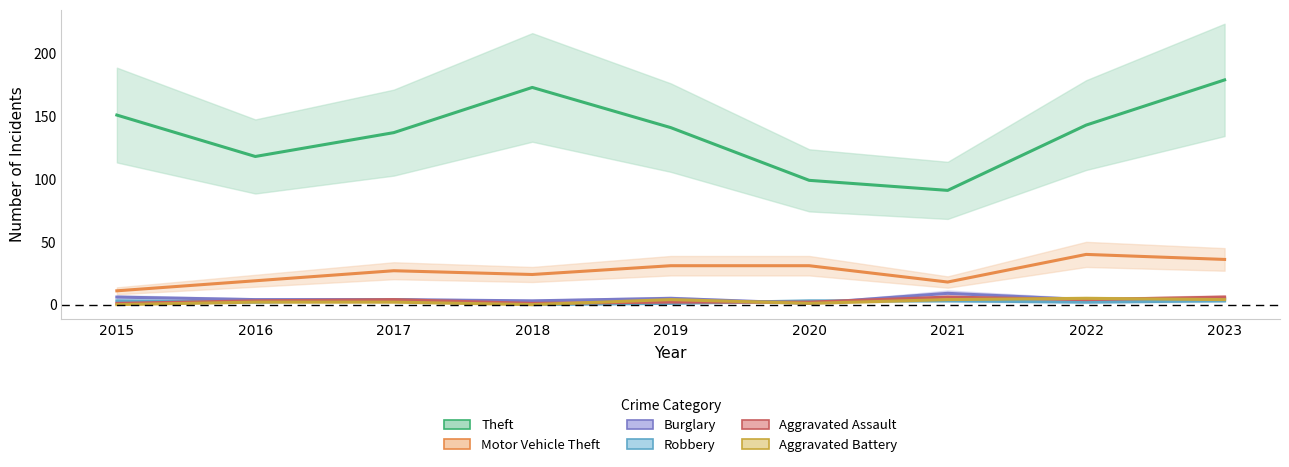

Between 2017 and 2019, which series saw the biggest shift?

Theft